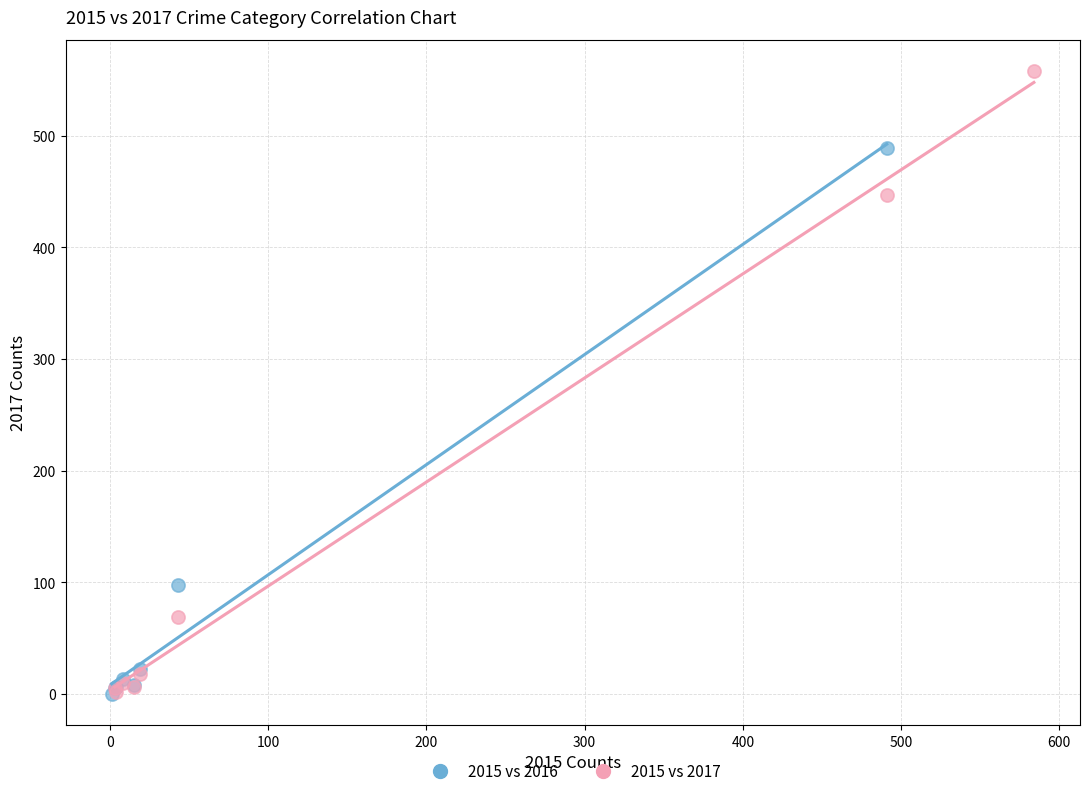

Which series reaches the maximum Y coordinate?

2015 vs 2017